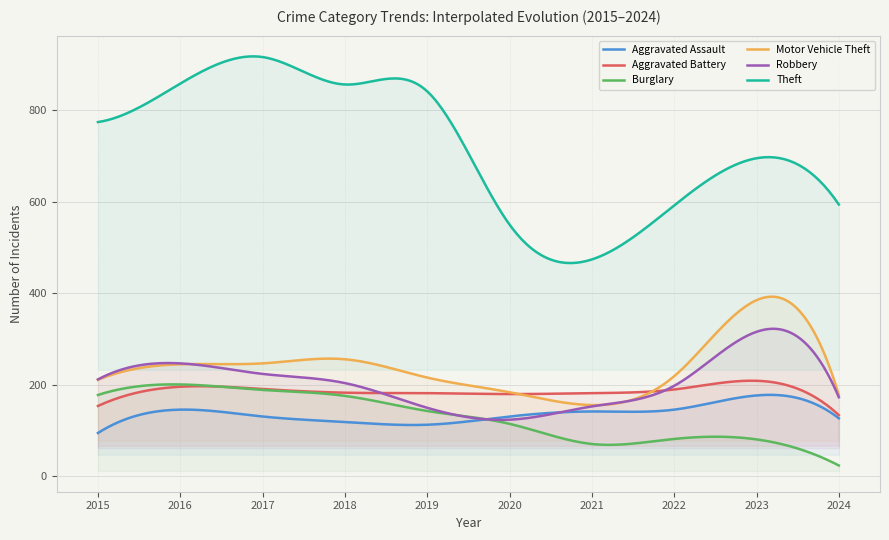

Between 2023 and 2020, which is larger?

2023